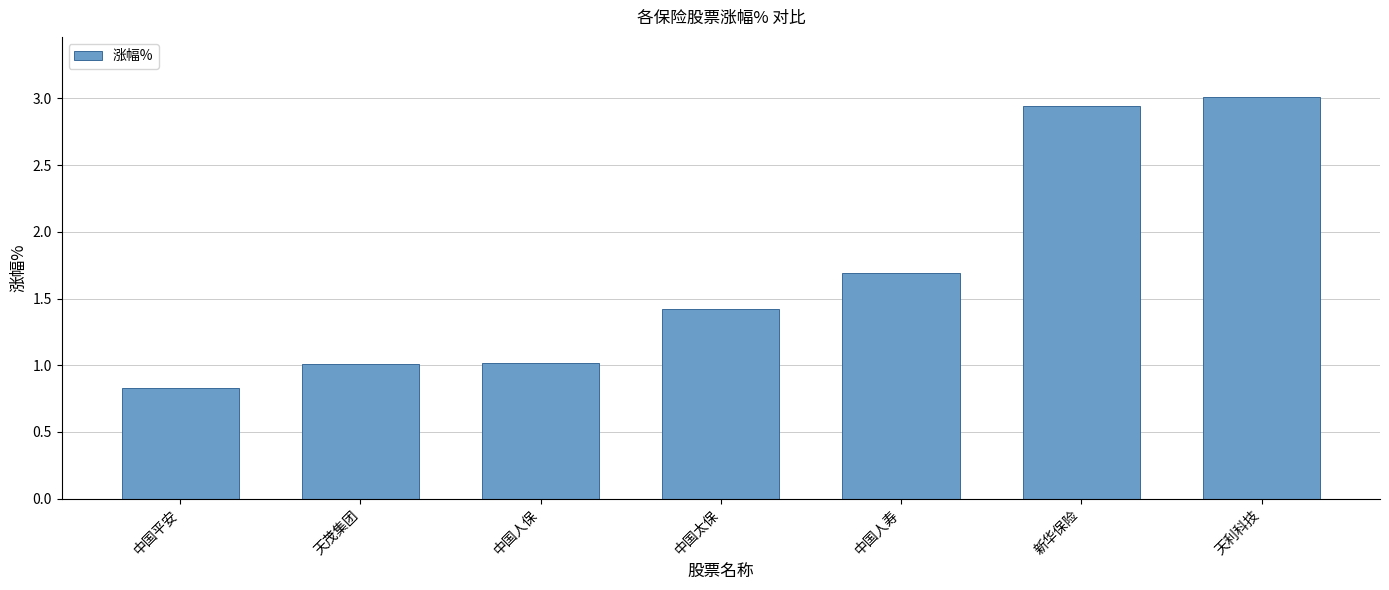

What is the difference between the maximum and minimum values?

2.2